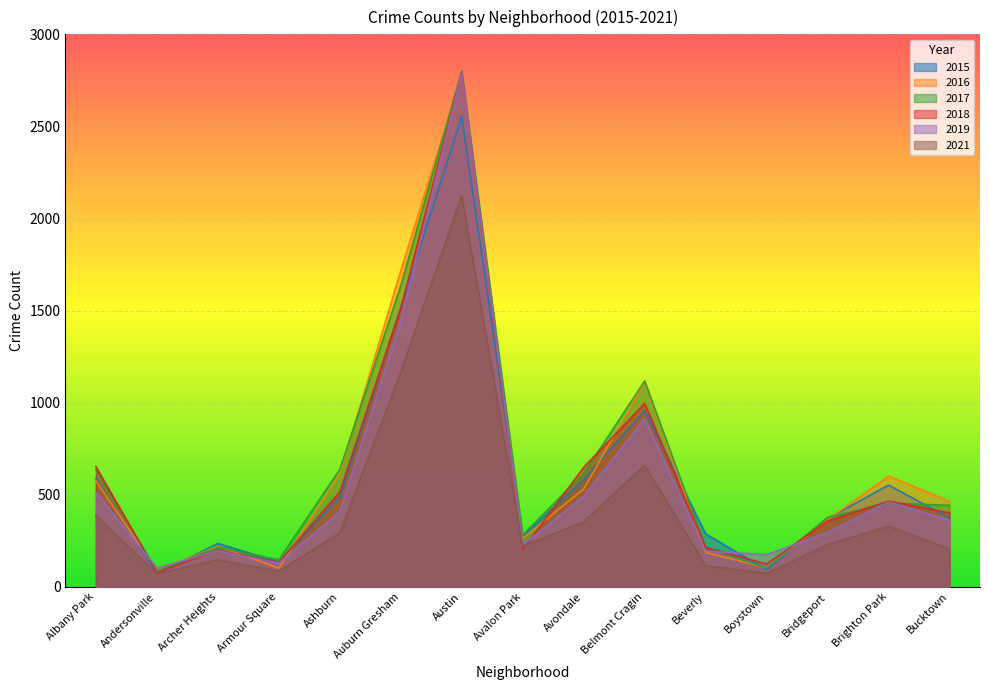

Where do 2017 and 2016 first cross each other?

Albany Park and Andersonville